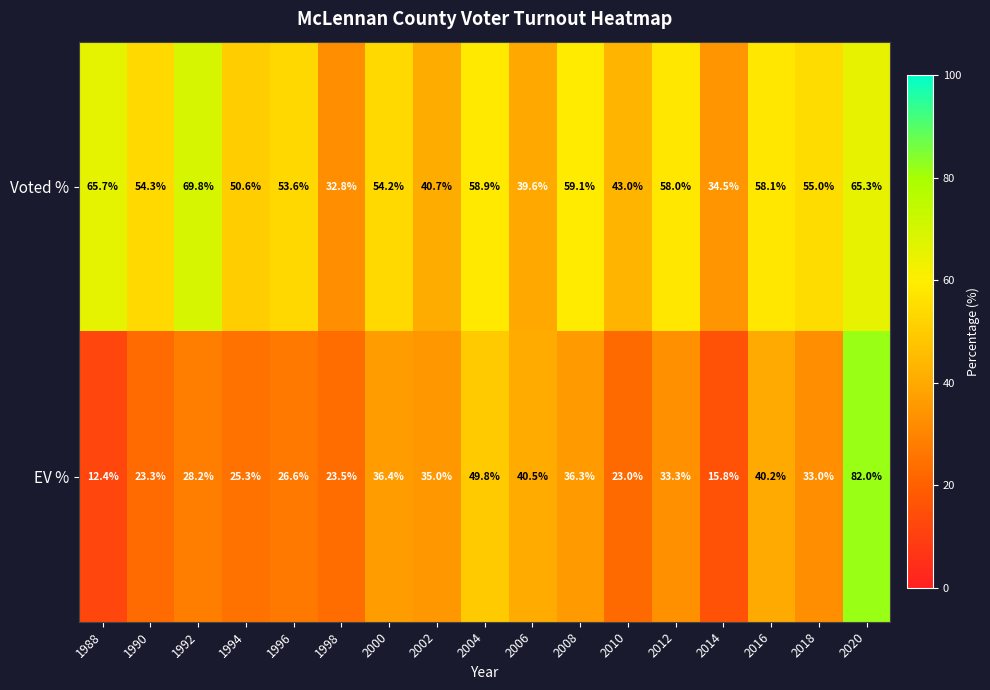

Count the number of categories in the chart.

17